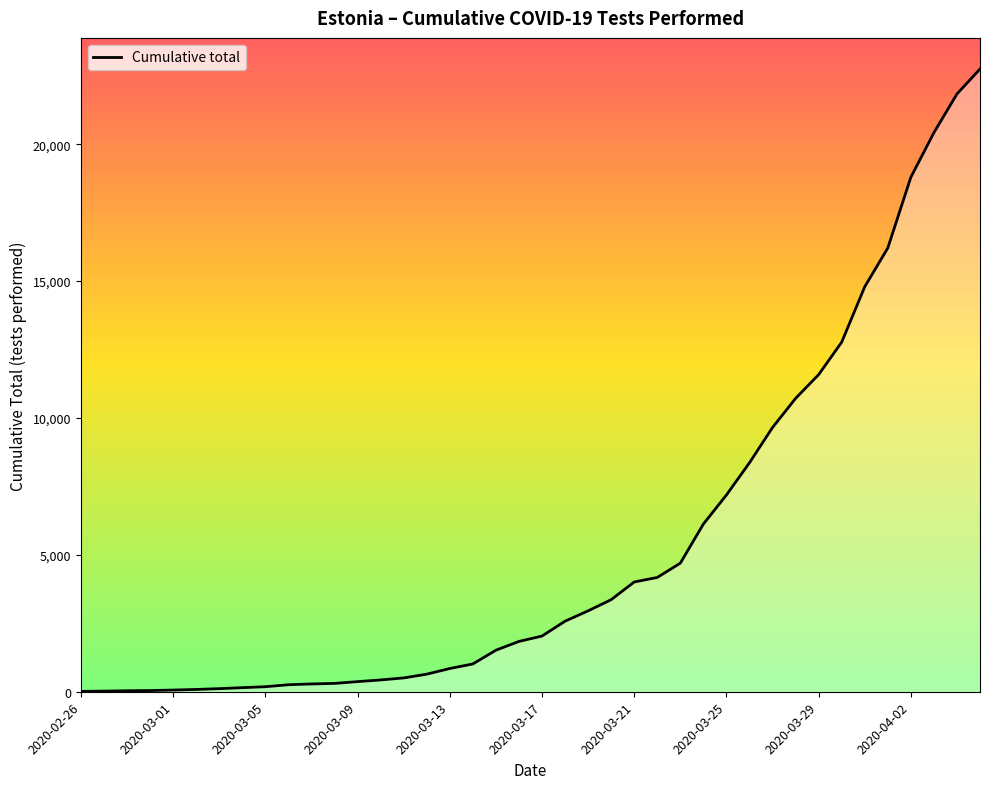

What is the maximum value shown in the chart?

22746